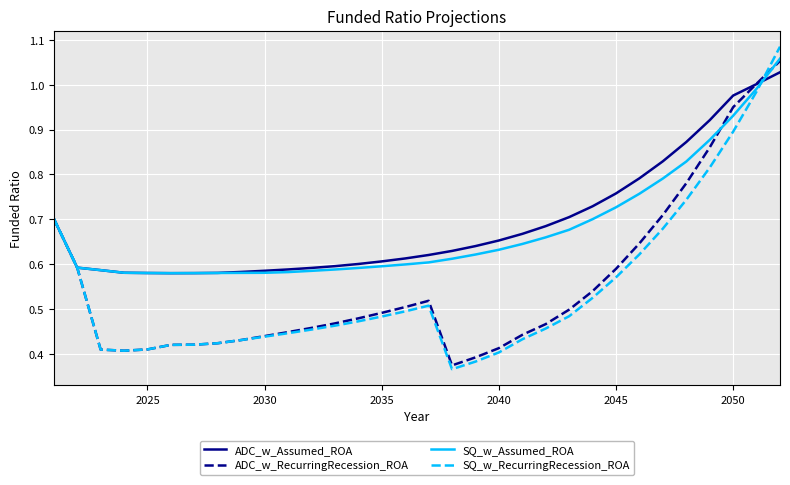

Which series ends up on top after the final intersection of ADC_w_Assumed_ROA and SQ_w_Assumed_ROA?

SQ_w_Assumed_ROA